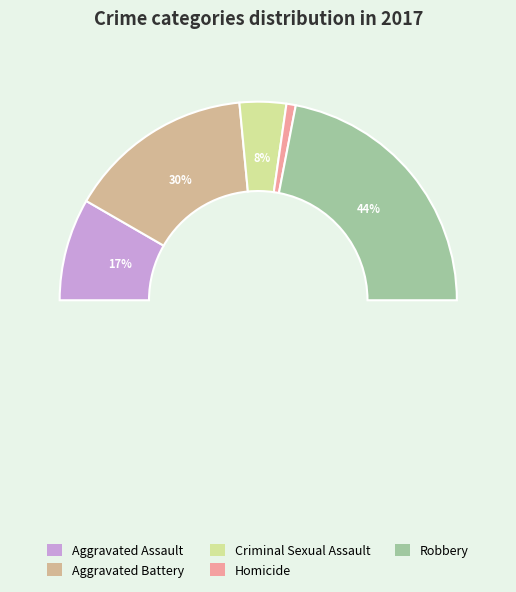

Is Criminal Sexual Assault the majority of the pie?

No